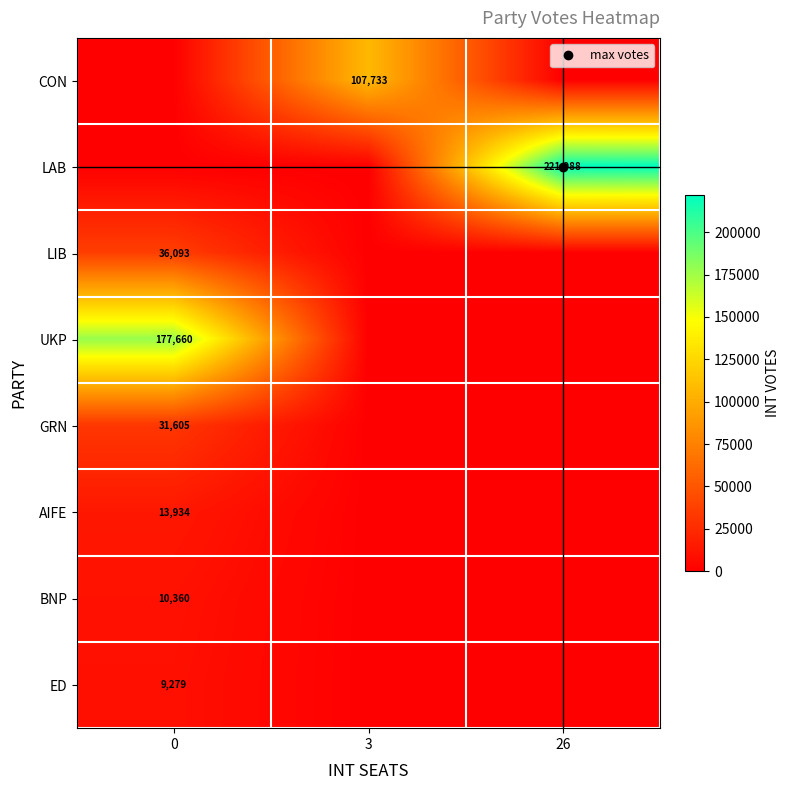

Count the number of categories in the chart.

3